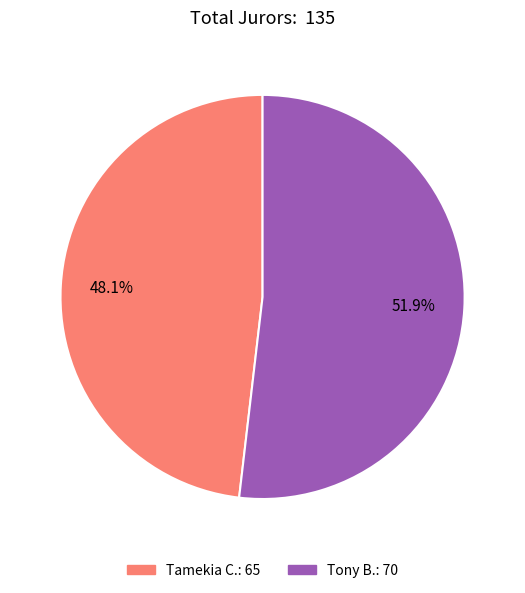

Which slice is the smallest?

Tamekia C.